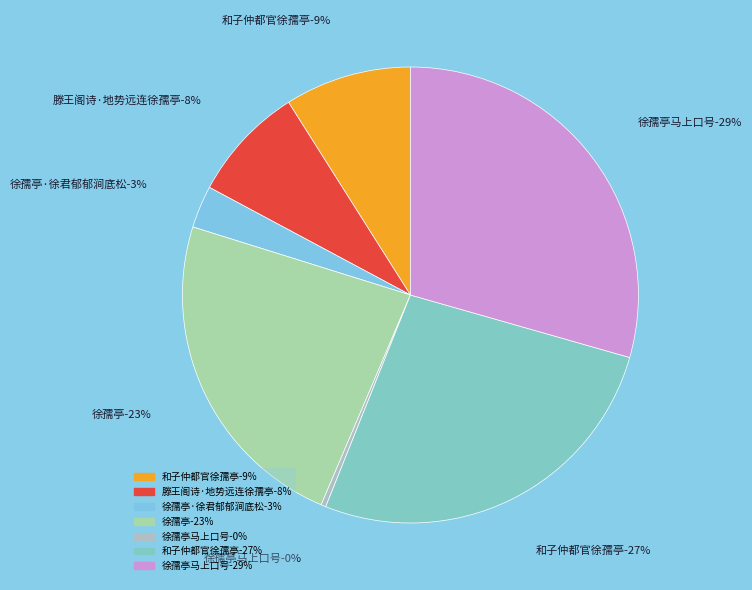

What is the largest slice in the pie chart?

徐孺亭马上口号